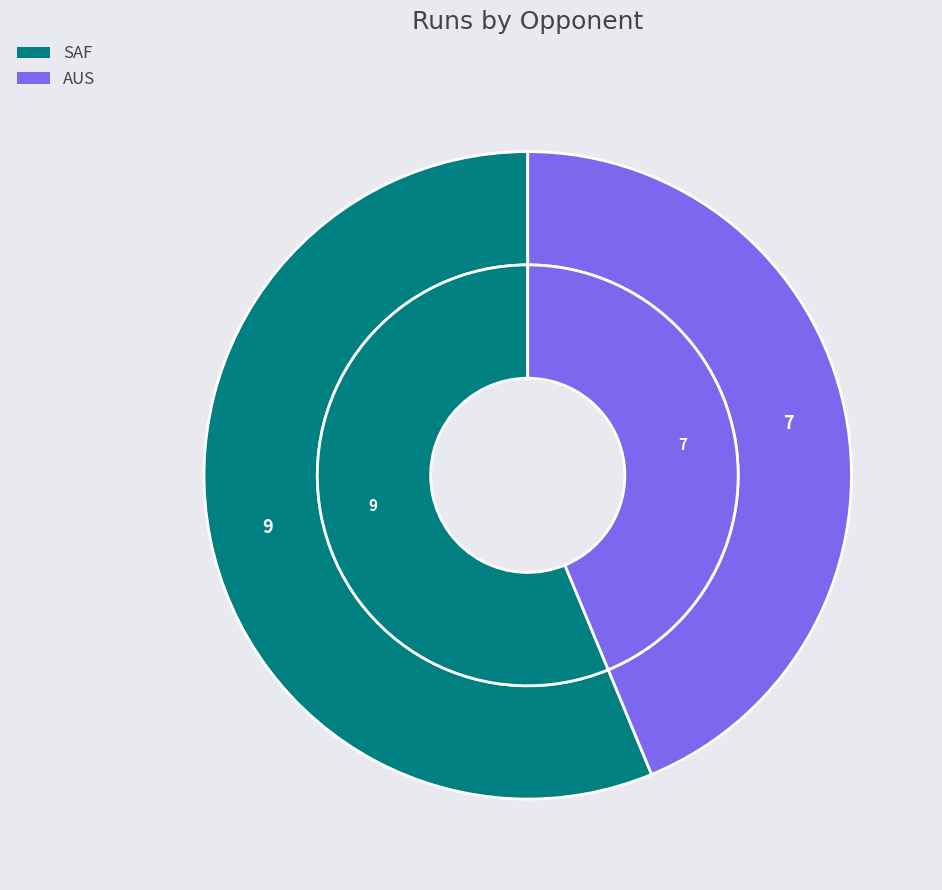

Combined, do AUS and SAF account for over 50%?

Yes